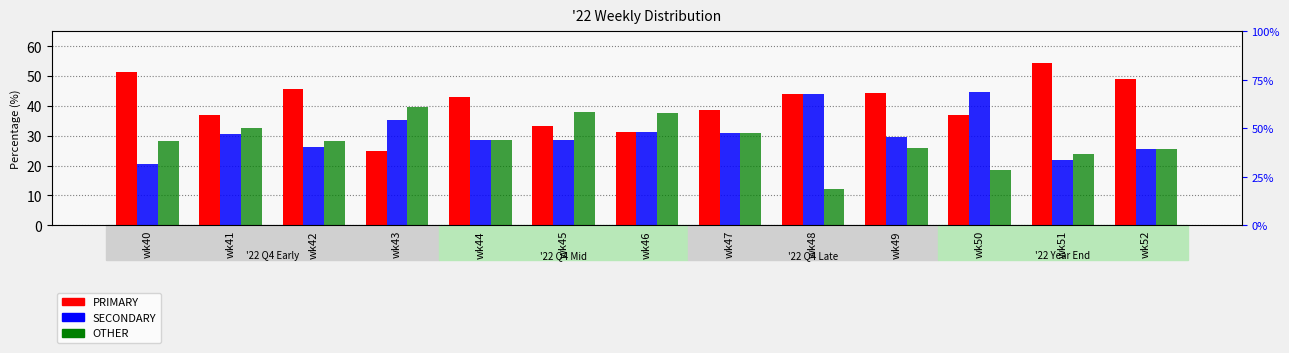

What is the maximum value for SECONDARY?

44.7